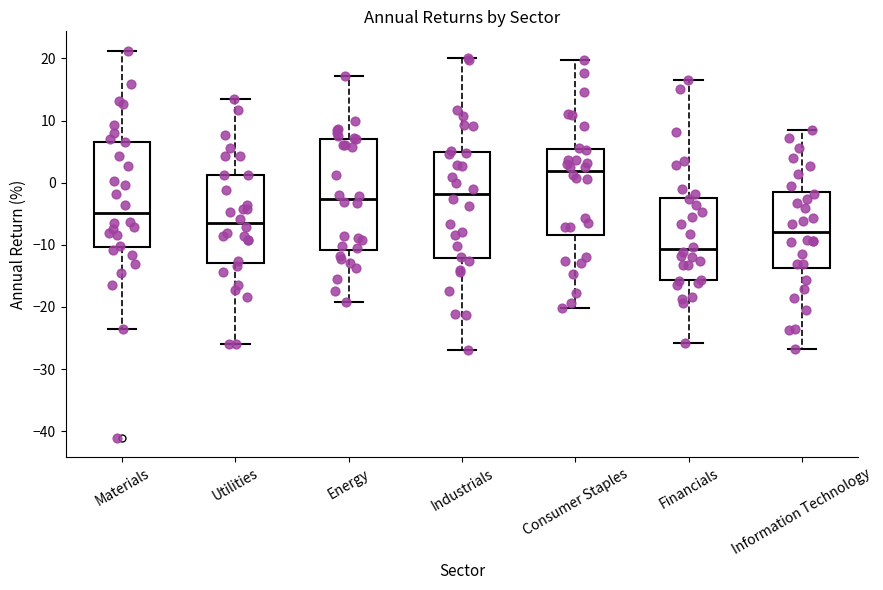

Reading left to right, transcribe this box plot: for each box, give where its median line is, the range the box spans, and where its two whiskers end, as read against the y-axis. The values are not printed on the chart, so give them approximately, as read against the axis.

Materials: median -5, box -10 to 7, whiskers -24 to 21
Utilities: median -6, box -13 to 1, whiskers -26 to 14
Energy: median -3, box -11 to 7, whiskers -19 to 17
Industrials: median -2, box -12 to 5, whiskers -27 to 20
Consumer Staples: median 2, box -8 to 5, whiskers -20 to 20
Financials: median -11, box -16 to -2, whiskers -26 to 16
Information Technology: median -8, box -14 to -1, whiskers -27 to 9